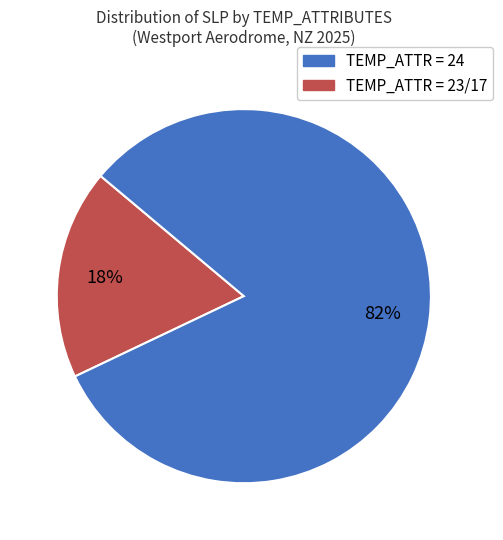

How many slices are in this pie chart?

2